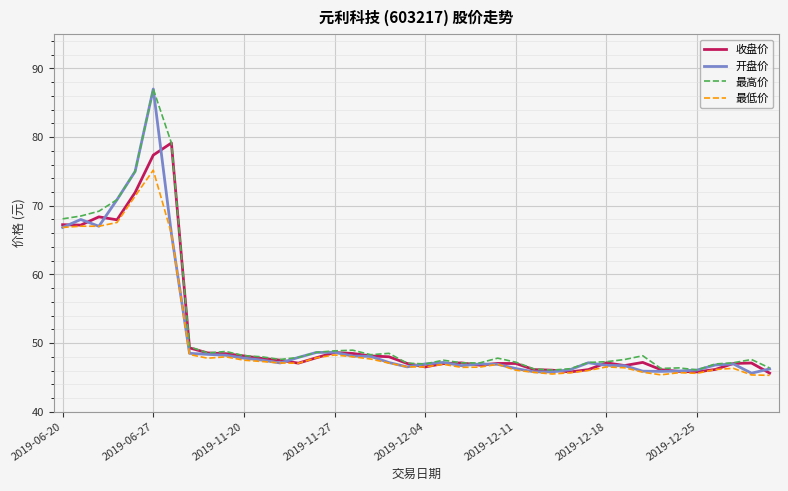

What is the minimum value shown in the chart?

45.3